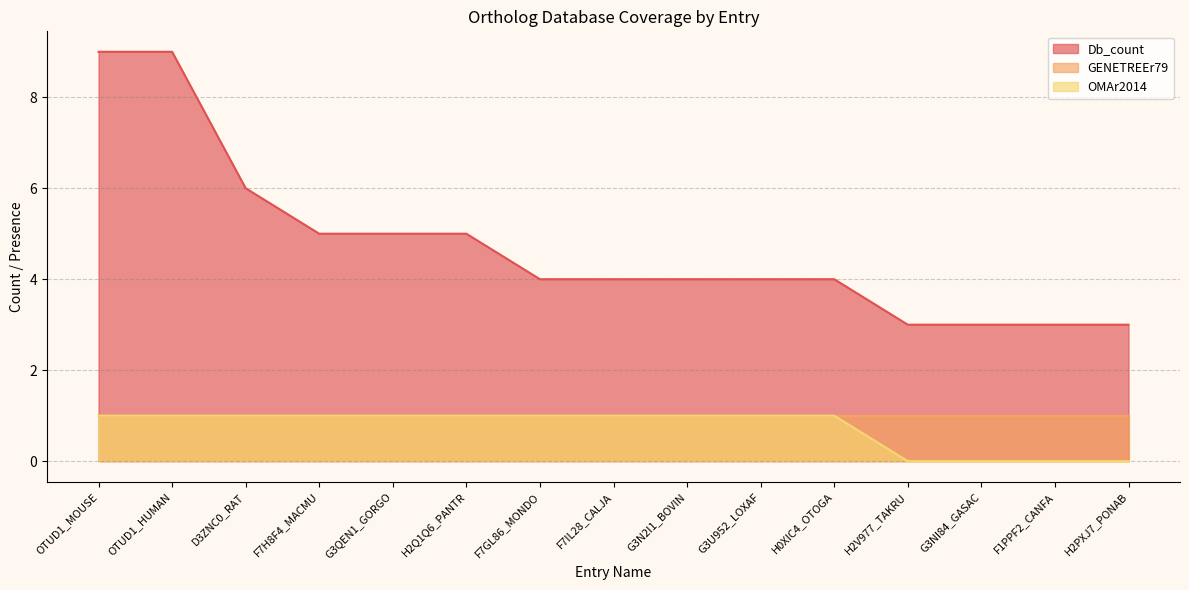

Count the number of categories in the chart.

15